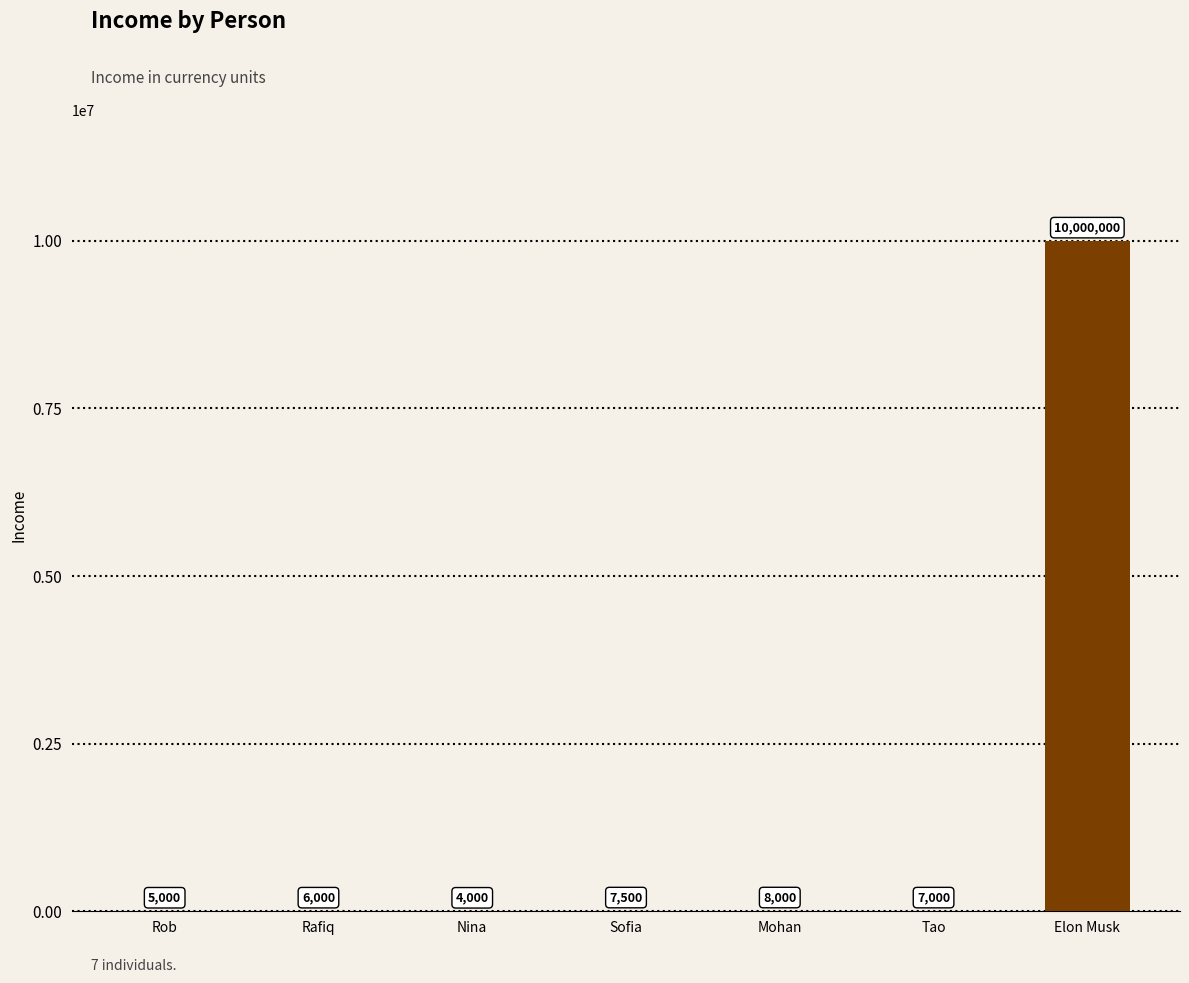

Are the bars horizontal?

No